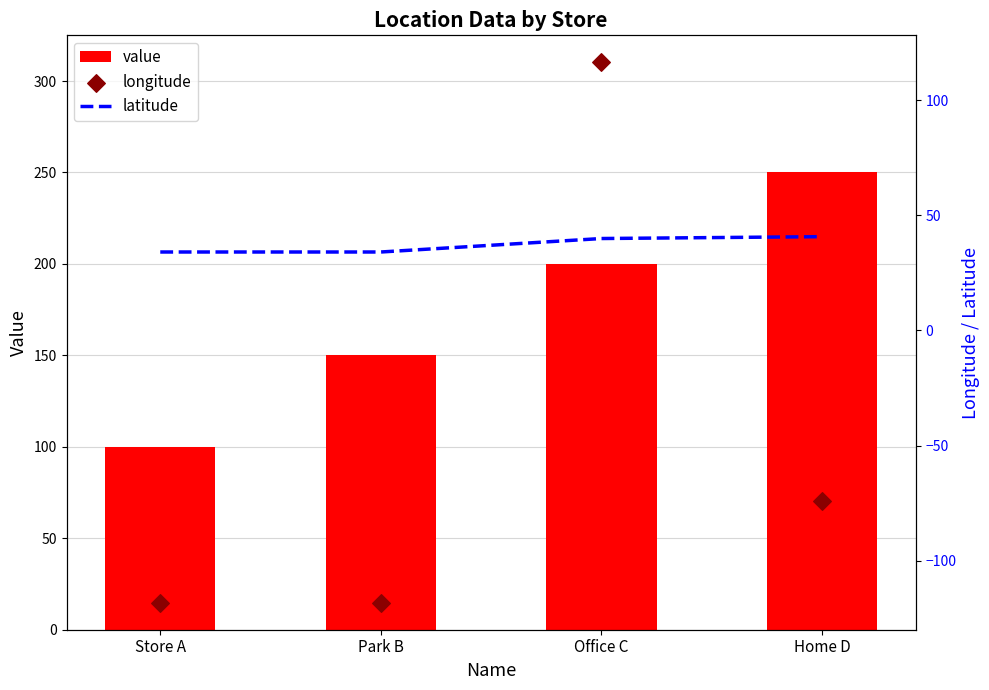

Which series has the widest spread of Y values?

longitude